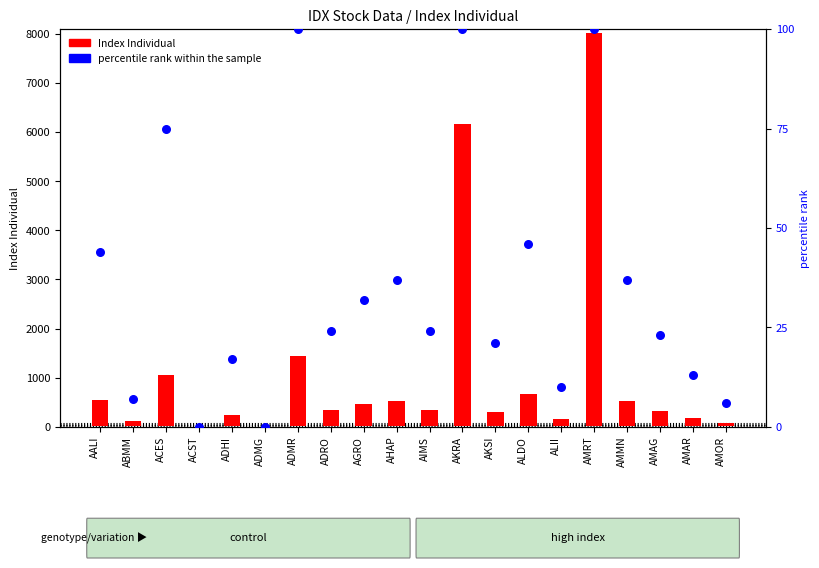

Which series reaches the minimum Y coordinate?

Index Individual